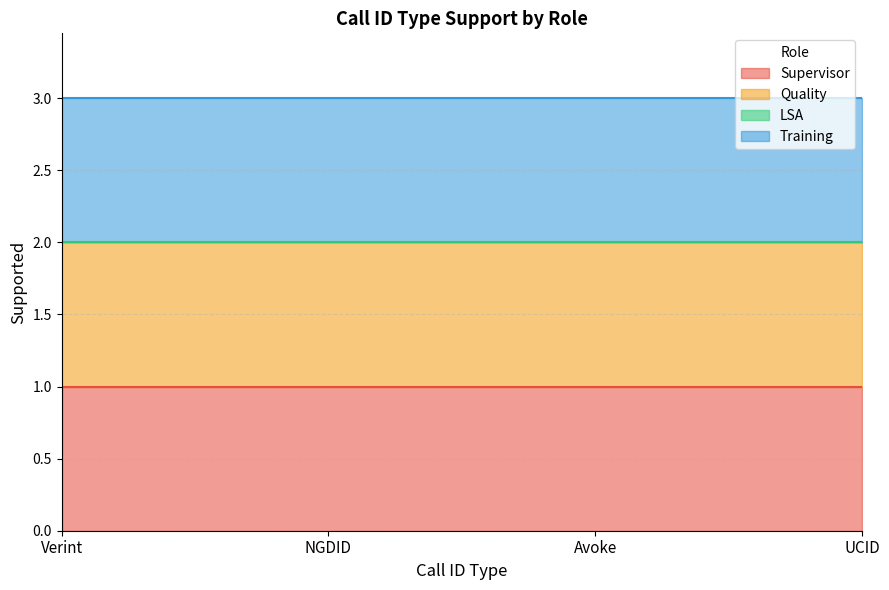

What are all the series names shown in the legend?

Supervisor, Quality, LSA, Training